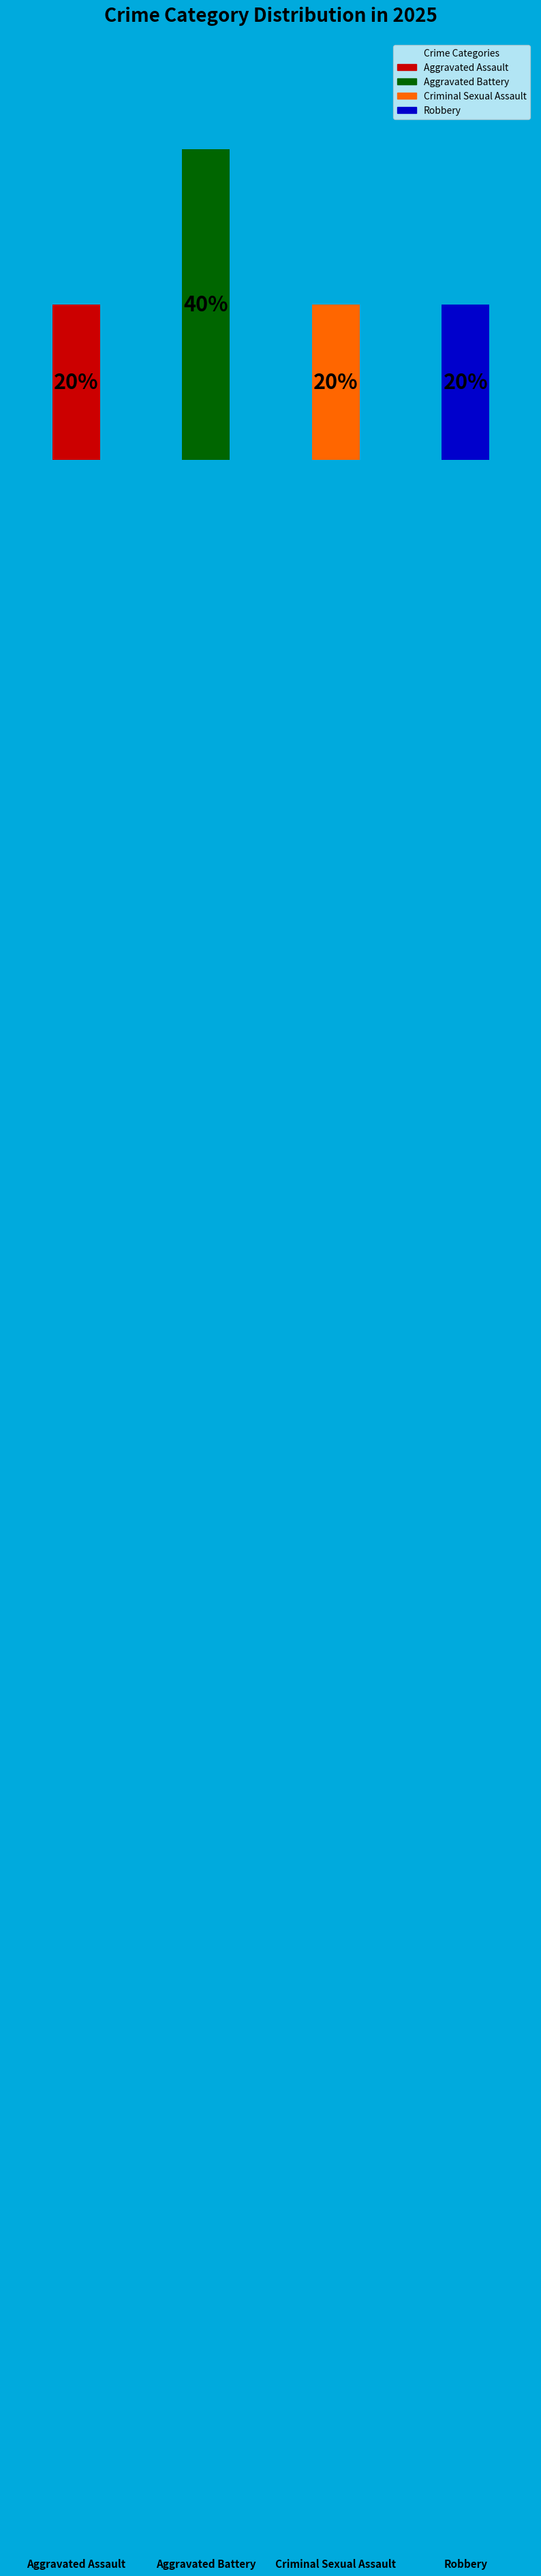

To the nearest percent, what is the difference between the largest and smallest slice percentages?

20%